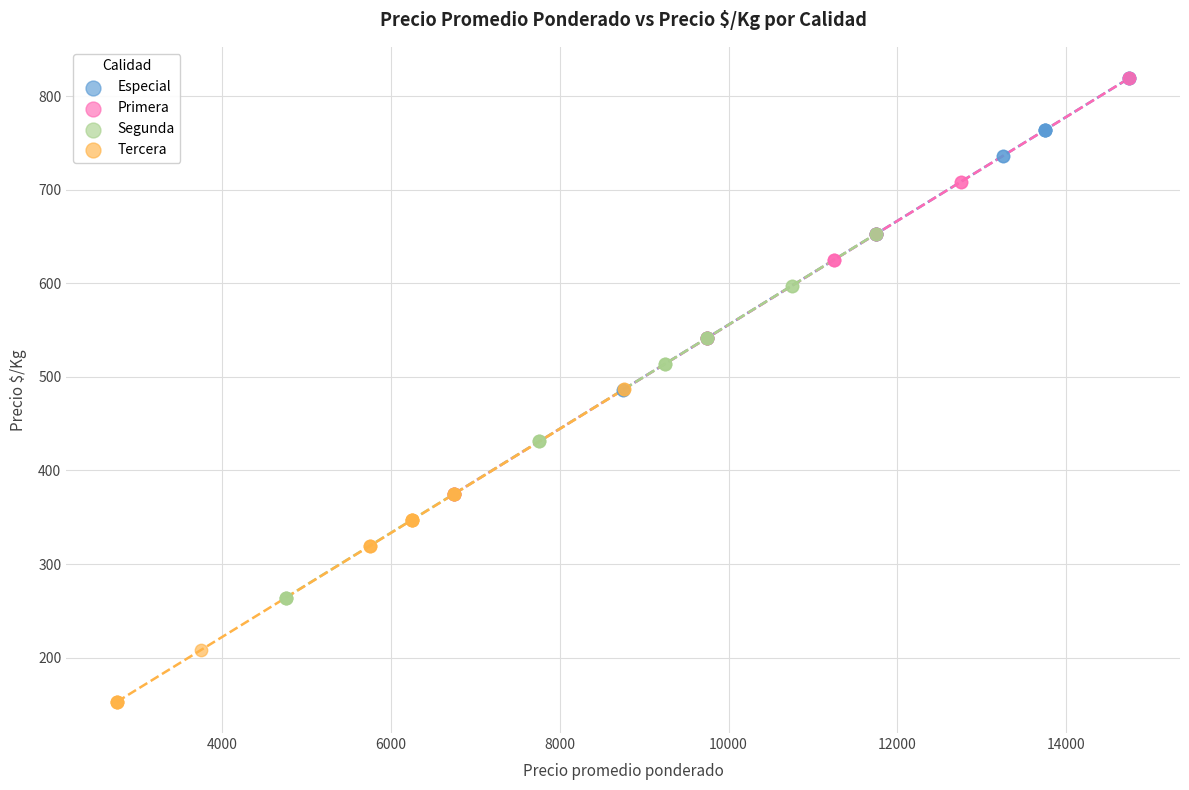

Which series has the largest Y range (max minus min)?

Primera